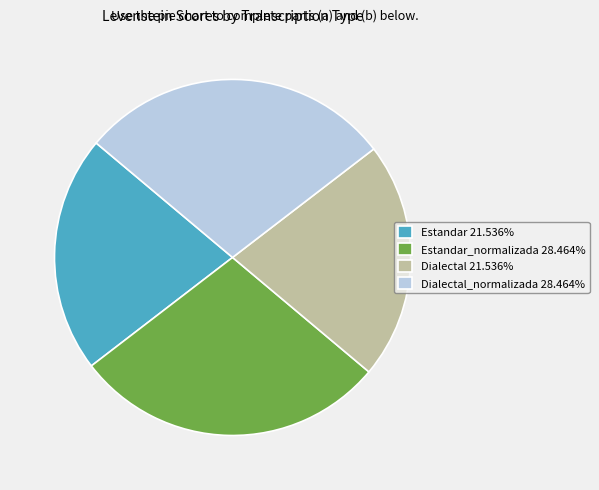

How many segments does this pie chart have?

4